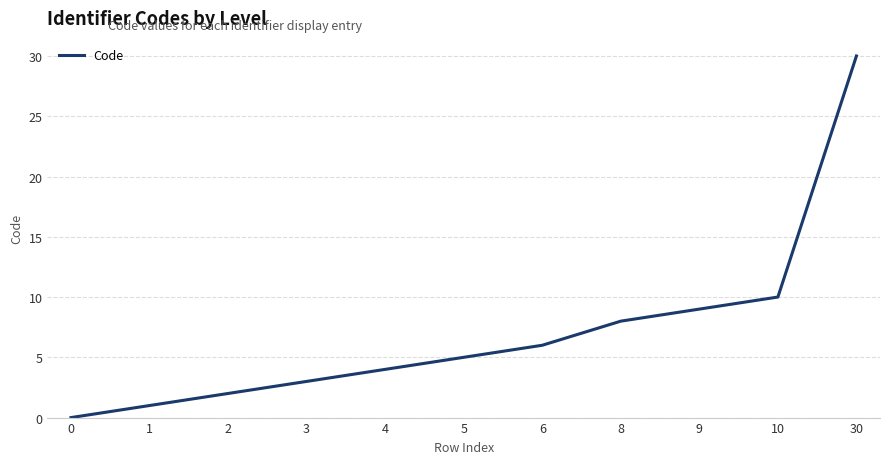

Is it true that the value at 2 is 3?

False